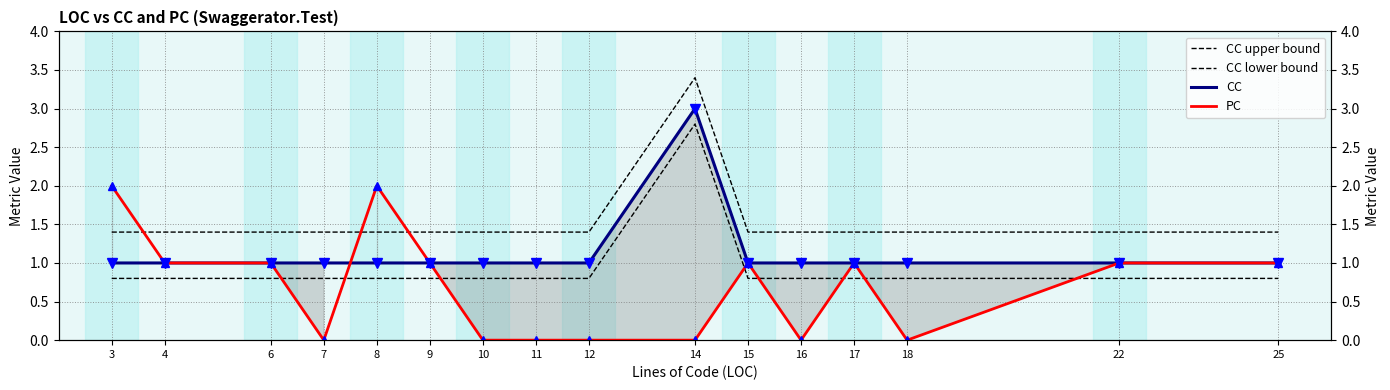

How many interior local valleys does the PC series have?

3